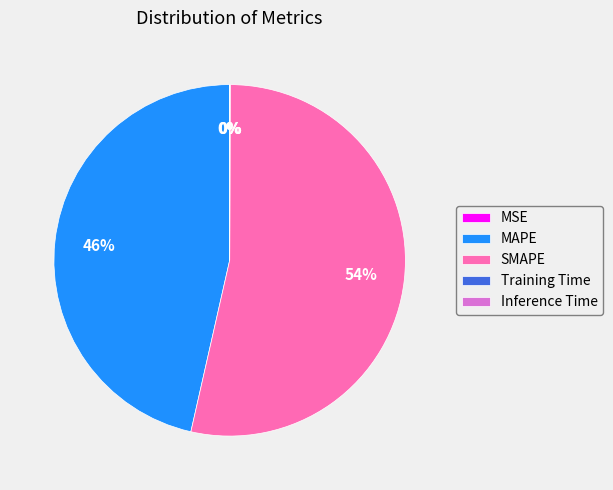

Is it true that SMAPE is 45% of the pie?

False